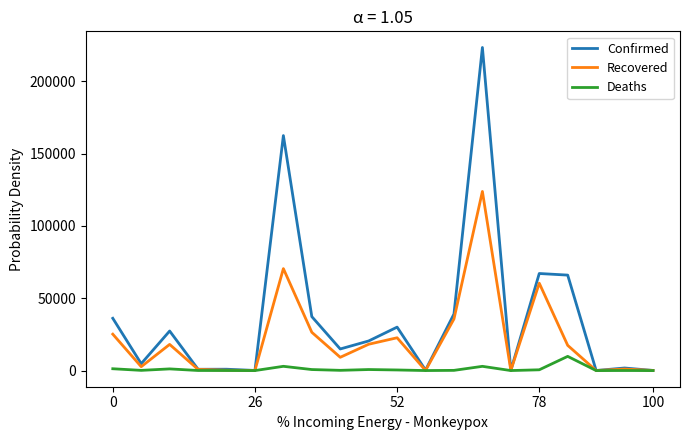

What is the difference between the maximum and second lowest values in the Recovered series?

123822